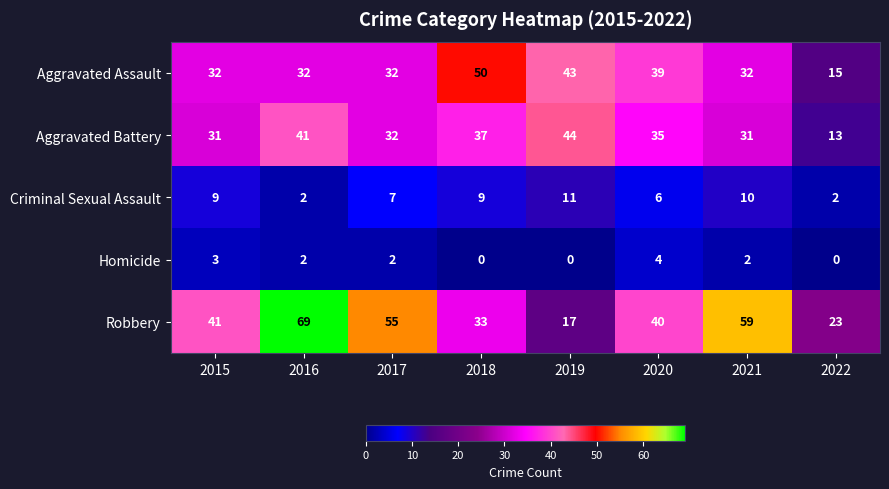

How many series are shown in this chart?

5